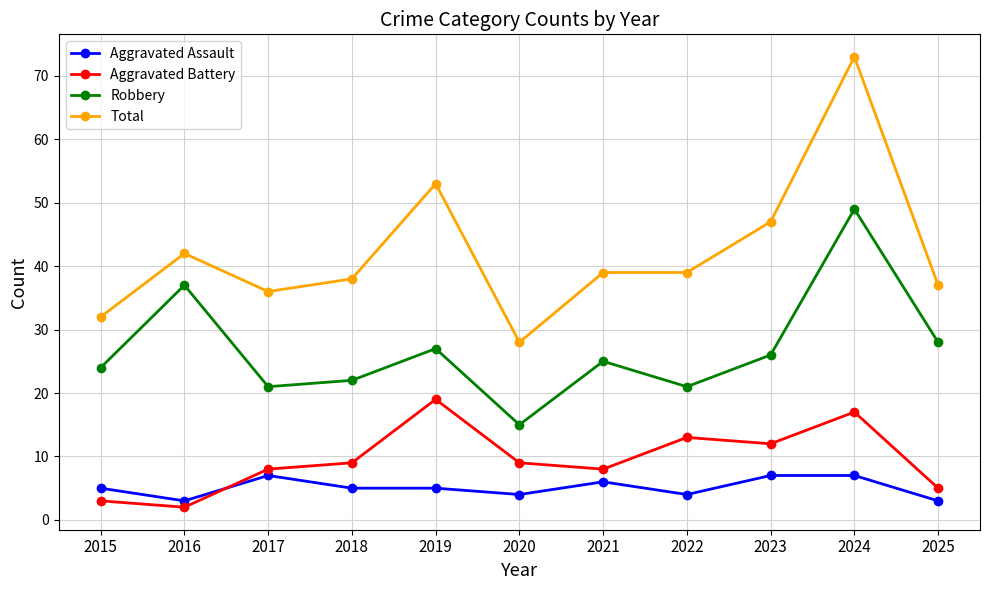

How many interior local valleys does the Robbery series have?

3